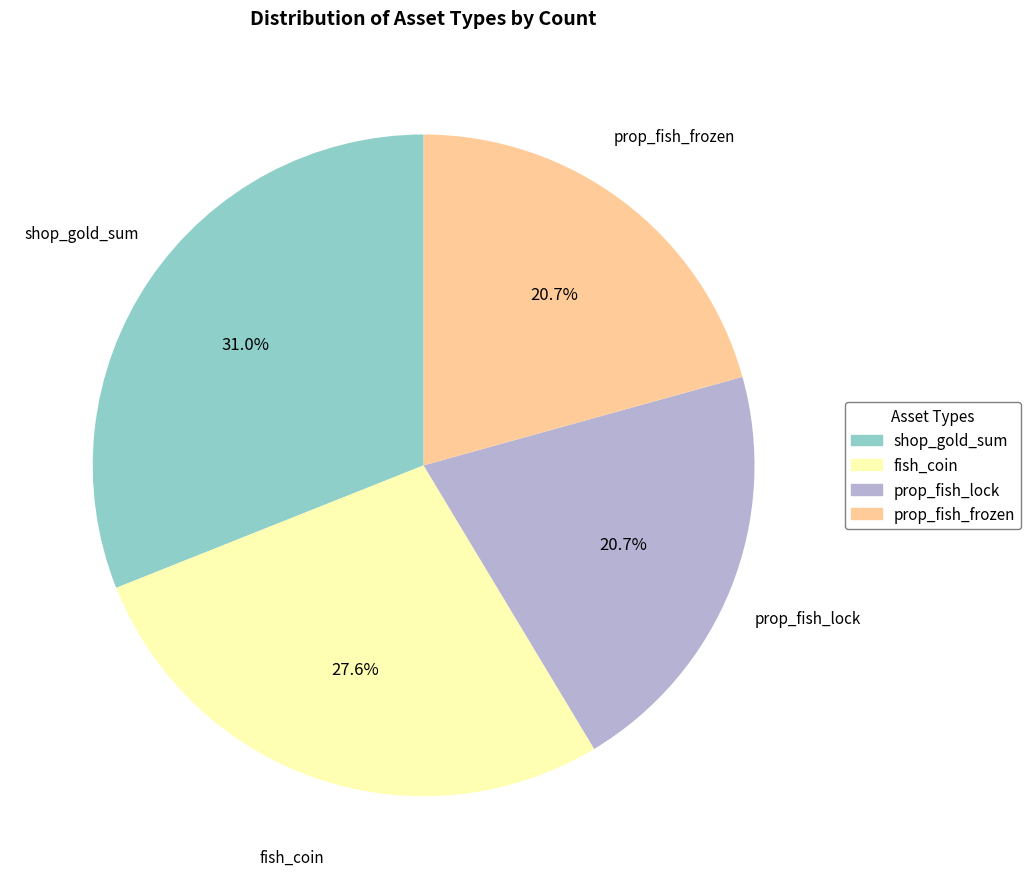

What percentage is NOT represented by shop_gold_sum?

69.0%